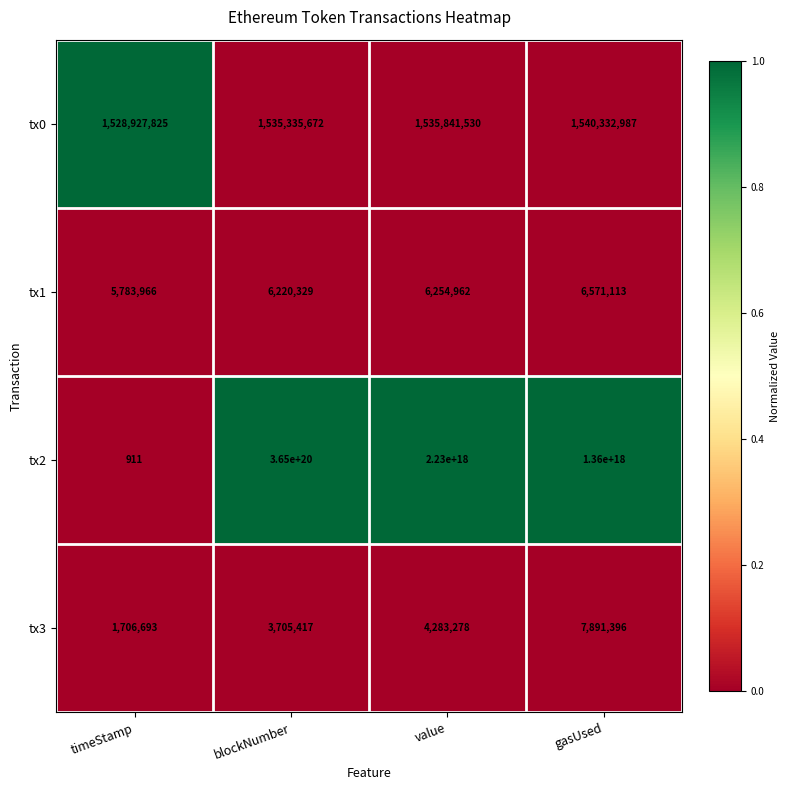

Is it true that tx3 equals 1706693 at timeStamp?

True